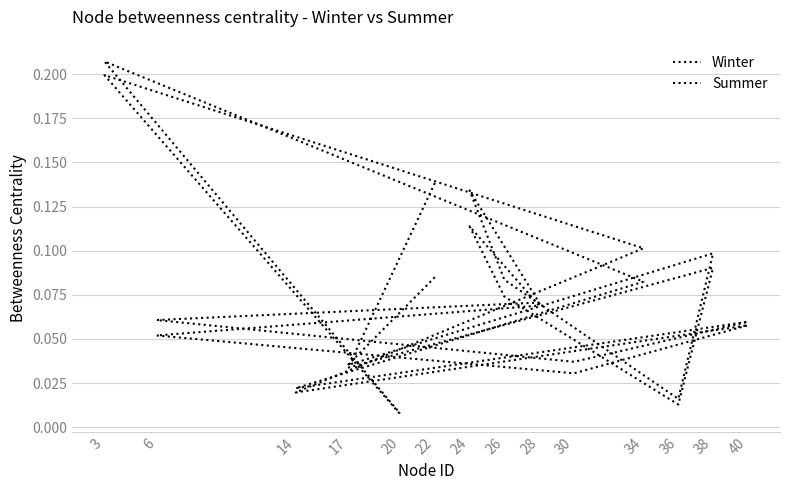

Reading left to right, list all the values displayed in this chart.

Winter: 0.1	0.0	0.1	0.0	0.1	0.1	0.1	0.1	0.0	0.1	0.0	0.1	0.2	0.0
Summer: 0.1	0.0	0.1	0.0	0.1	0.1	0.1	0.1	0.0	0.1	0.0	0.1	0.2	0.0